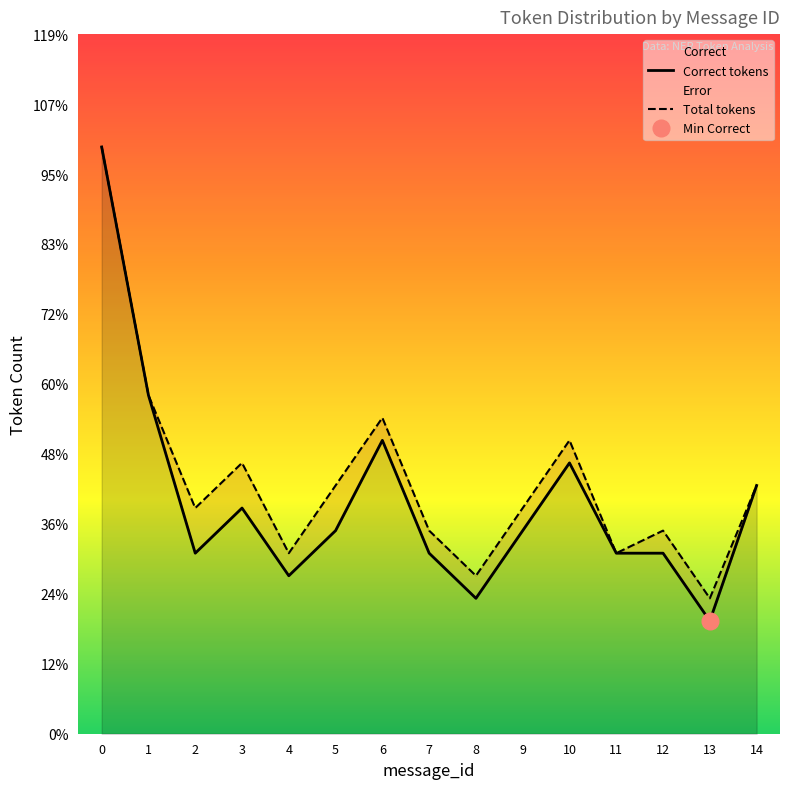

What value does the Total tokens series have at 6, to the nearest 5?

15